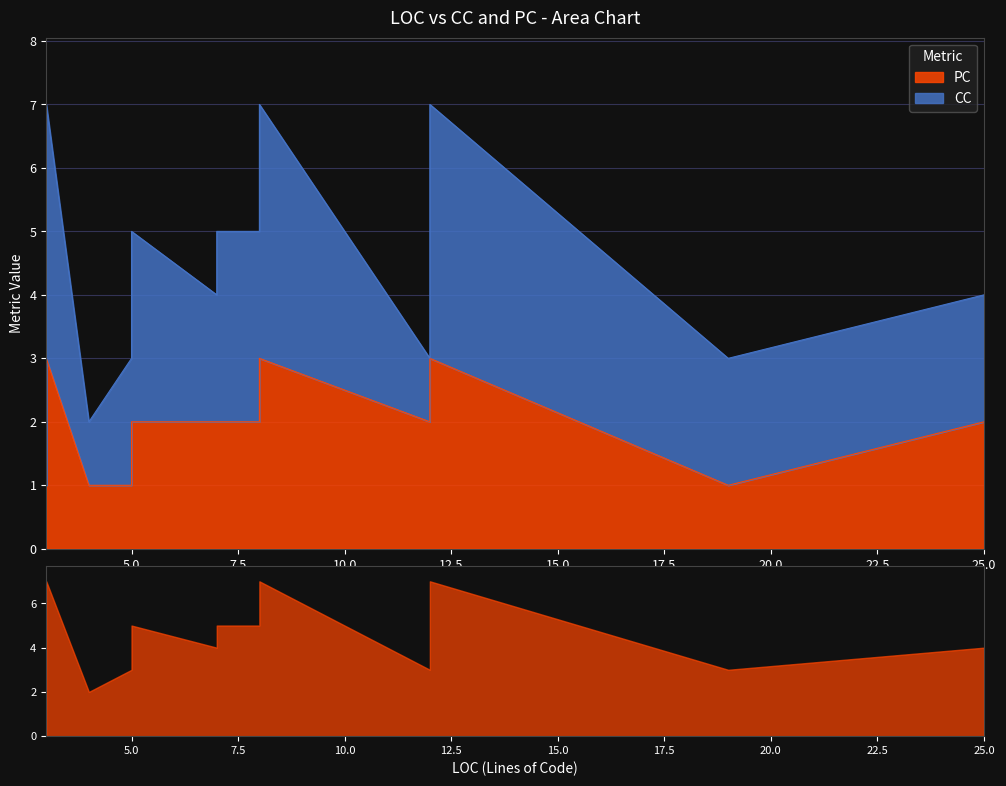

In CC, how many points are higher than both neighbors (excluding endpoints)?

3